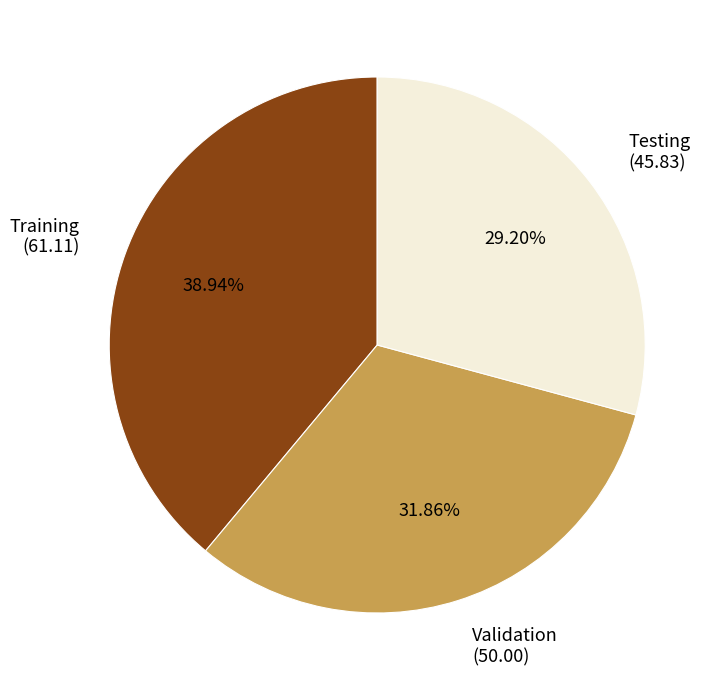

What is the smallest slice in the pie chart?

Testing